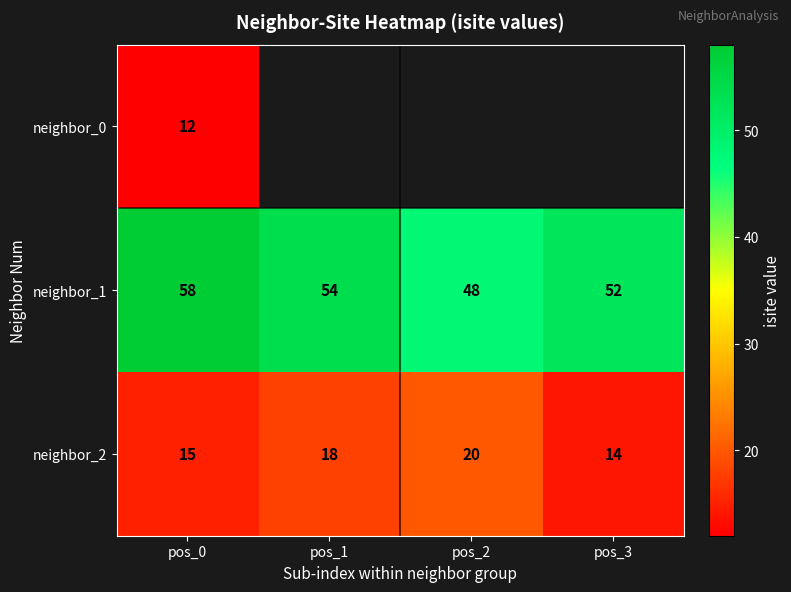

List the labels in order of neighbor_1 value, smallest first.

pos_2, pos_3, pos_1, pos_0